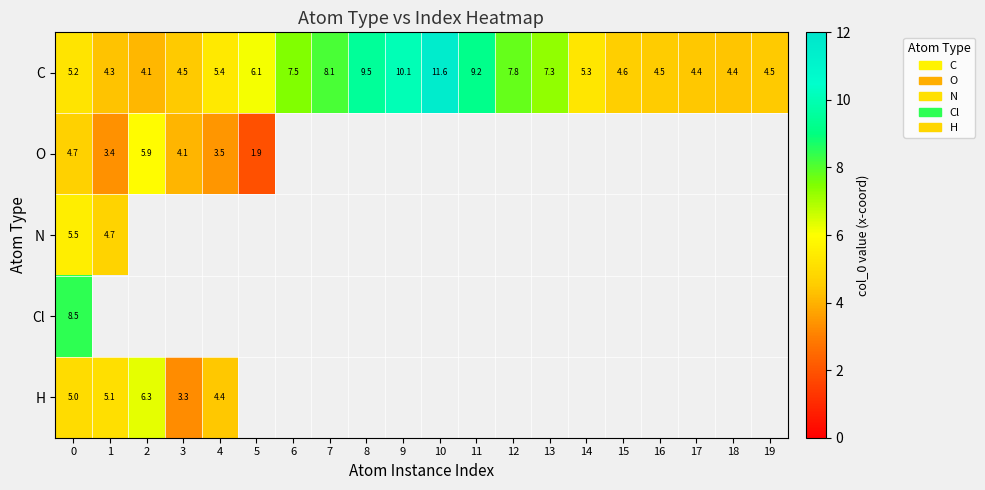

Which label corresponds to the smallest value in the chart?

5